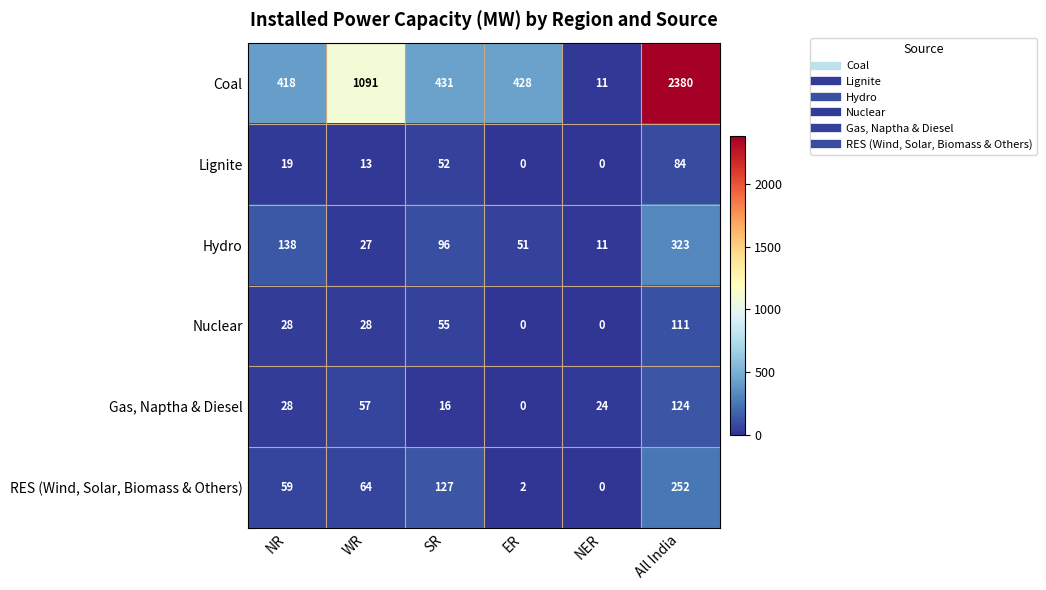

Which series has the widest spread of values?

Coal